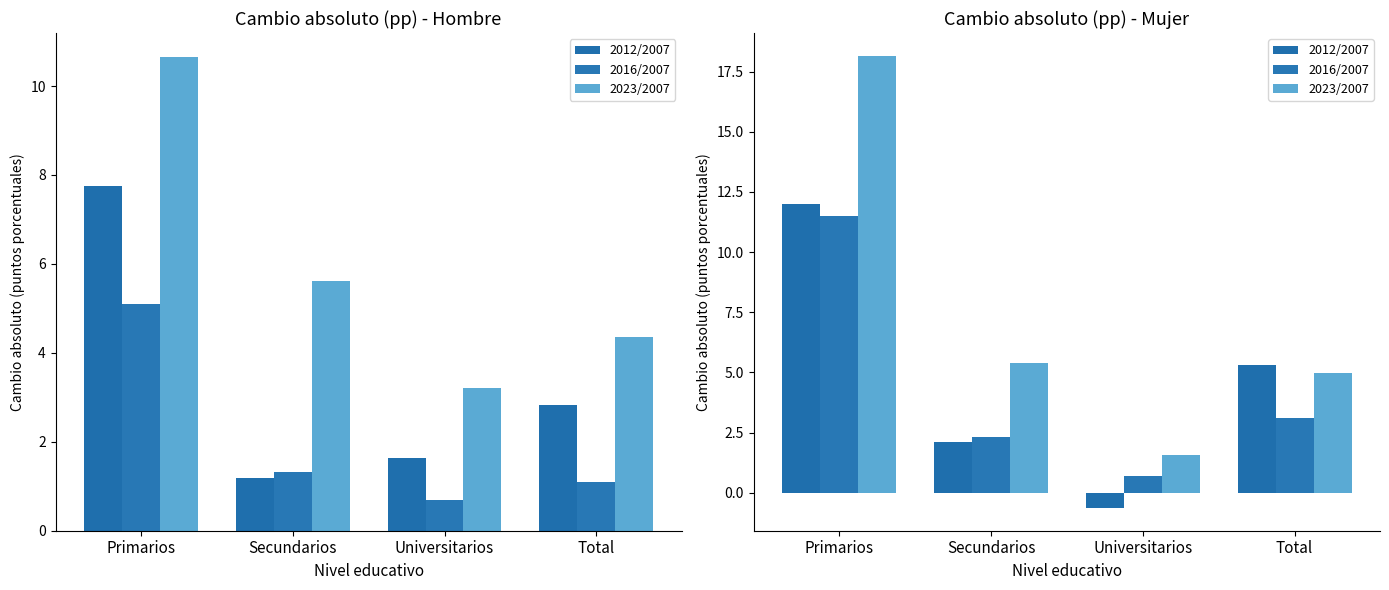

Where is 2016/2007 nearest to the value 6?

Total